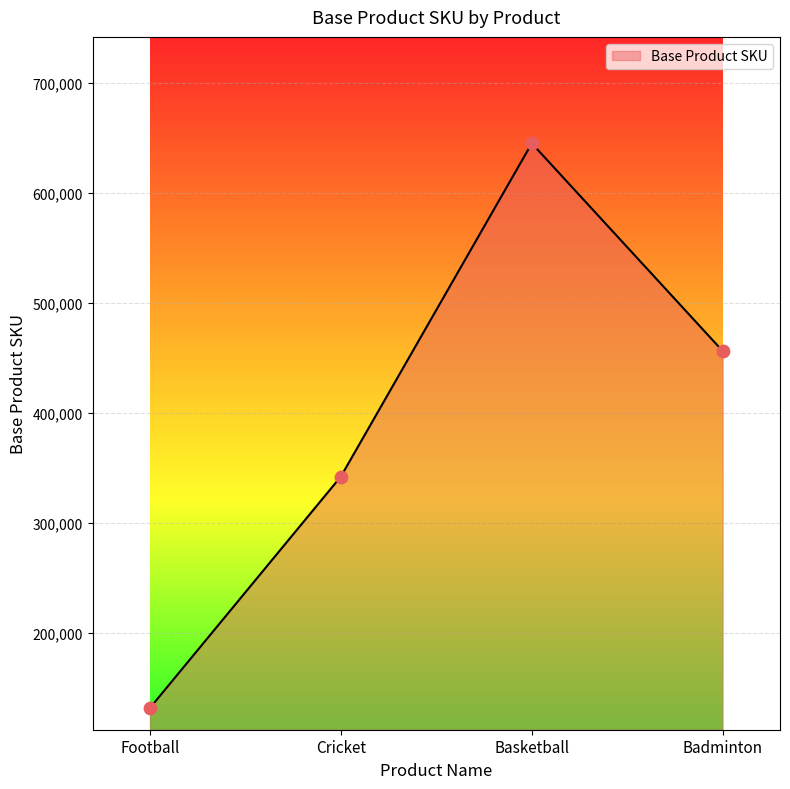

What is the change in value from Cricket to Badminton?

+114112